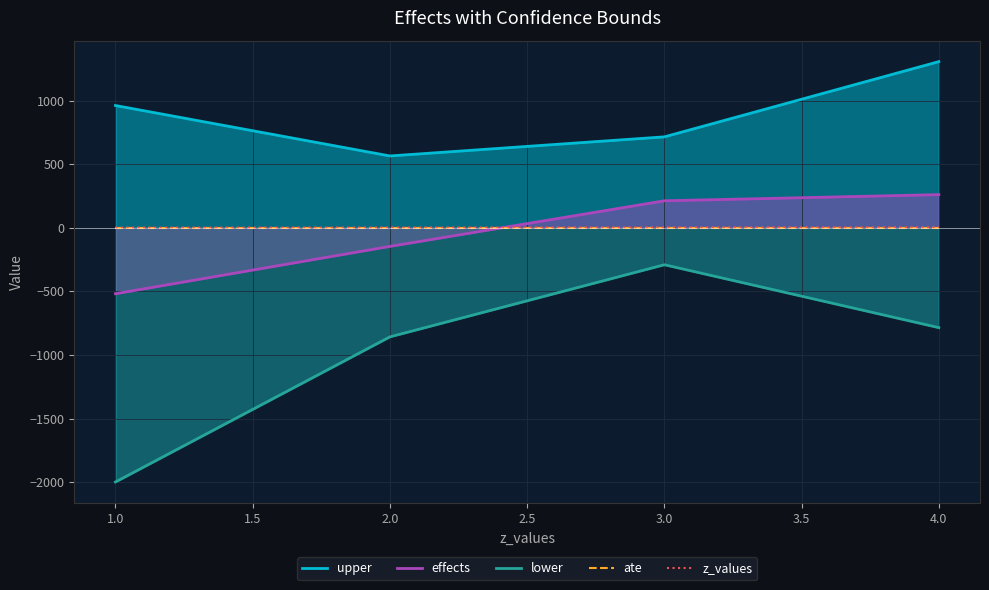

What are all the series names shown in the legend?

upper, effects, lower, ate, z_values